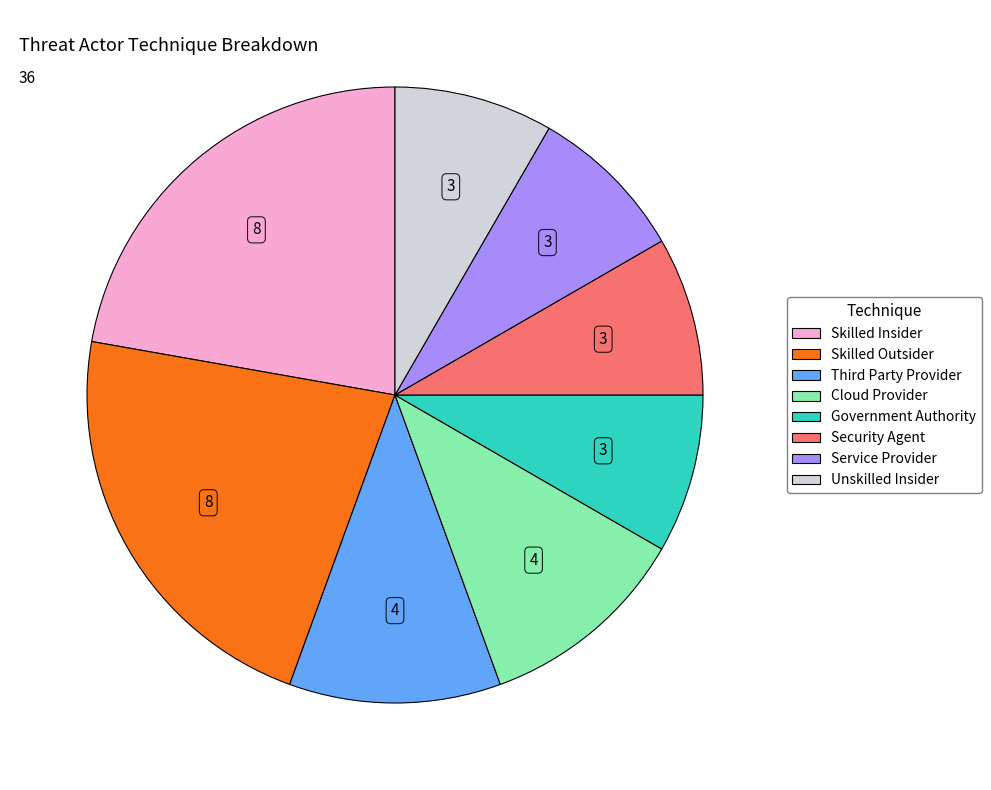

Is there any slice that represents more than half of the pie?

No